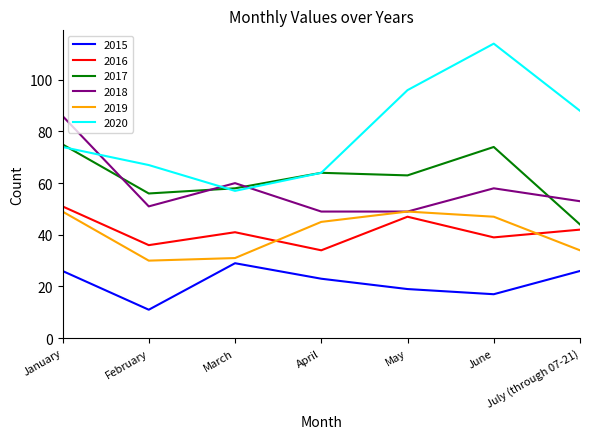

What is the spread (max minus min) of values at July (through 07-21)?

62